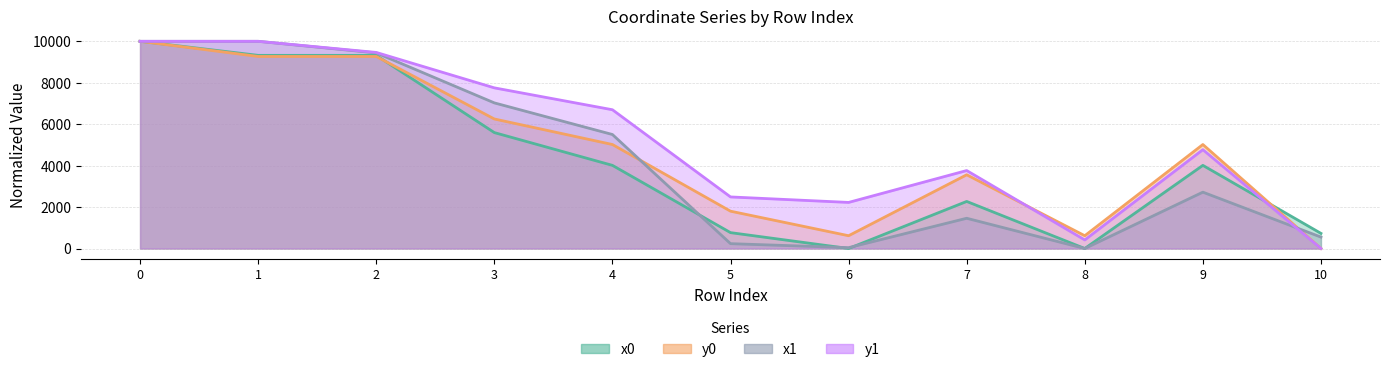

Reading left to right, transcribe all the data shown in this chart.

x0: 0=10000.0	1=9322.5	2=9322.5	3=5594.2	4=4012.6	5=765.8	6=0.0	7=2271.5	8=0.0	9=4012.6	10=729.4
y0: 0=10000.0	1=9269.2	2=9269.2	3=6251.3	4=5019.1	5=1801.1	6=616.9	7=3558.3	8=616.9	9=5019.1	10=0.0
x1: 0=10000.0	1=10000.0	2=9440.3	3=7028.0	4=5502.0	5=233.9	6=41.2	7=1459.2	8=0.0	9=2719.6	10=550.6
y1: 0=10000.0	1=10000.0	2=9463.5	3=7753.4	4=6696.9	5=2489.0	6=2224.1	7=3762.3	8=413.8	9=4770.5	10=0.0